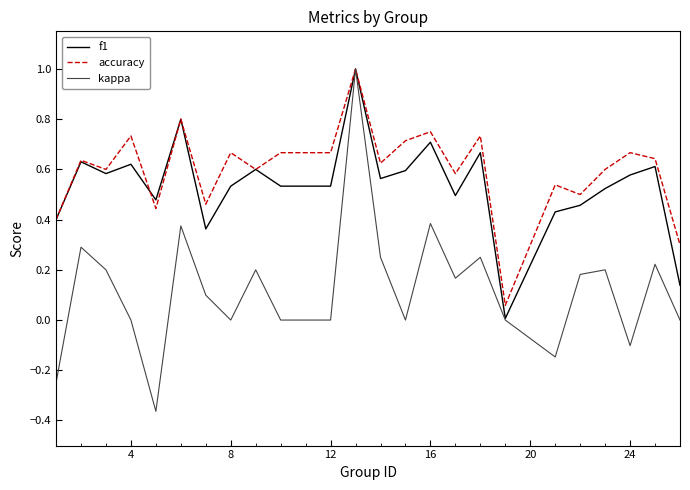

Which series has the largest range (max minus min)?

kappa